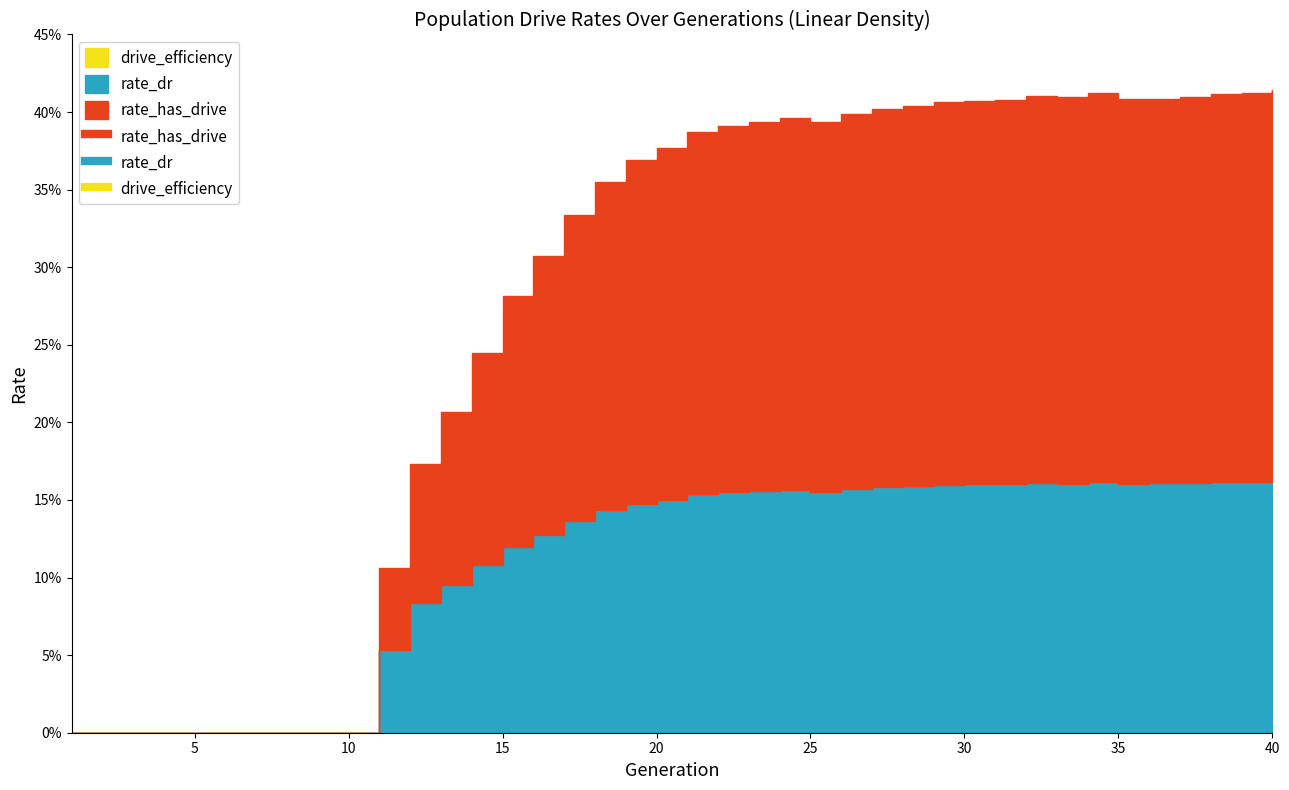

How many categories are shown in the chart?

40